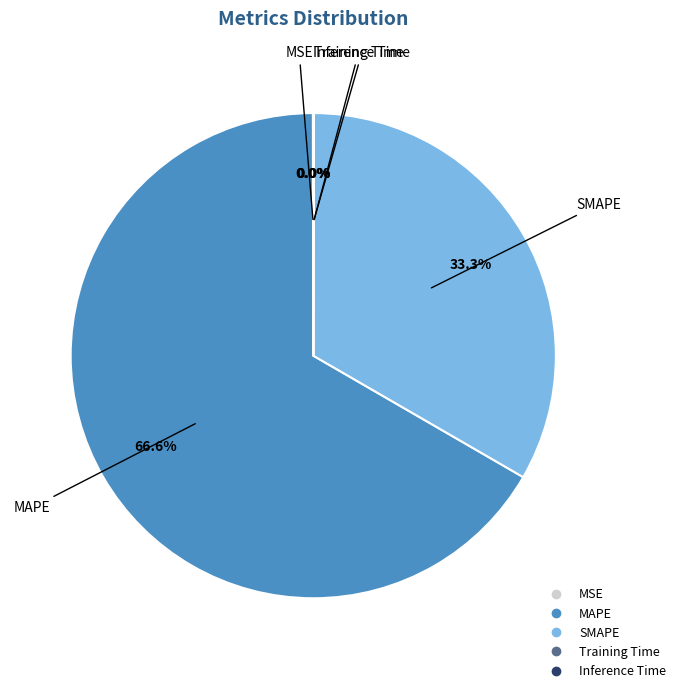

Which slice is the largest?

MAPE